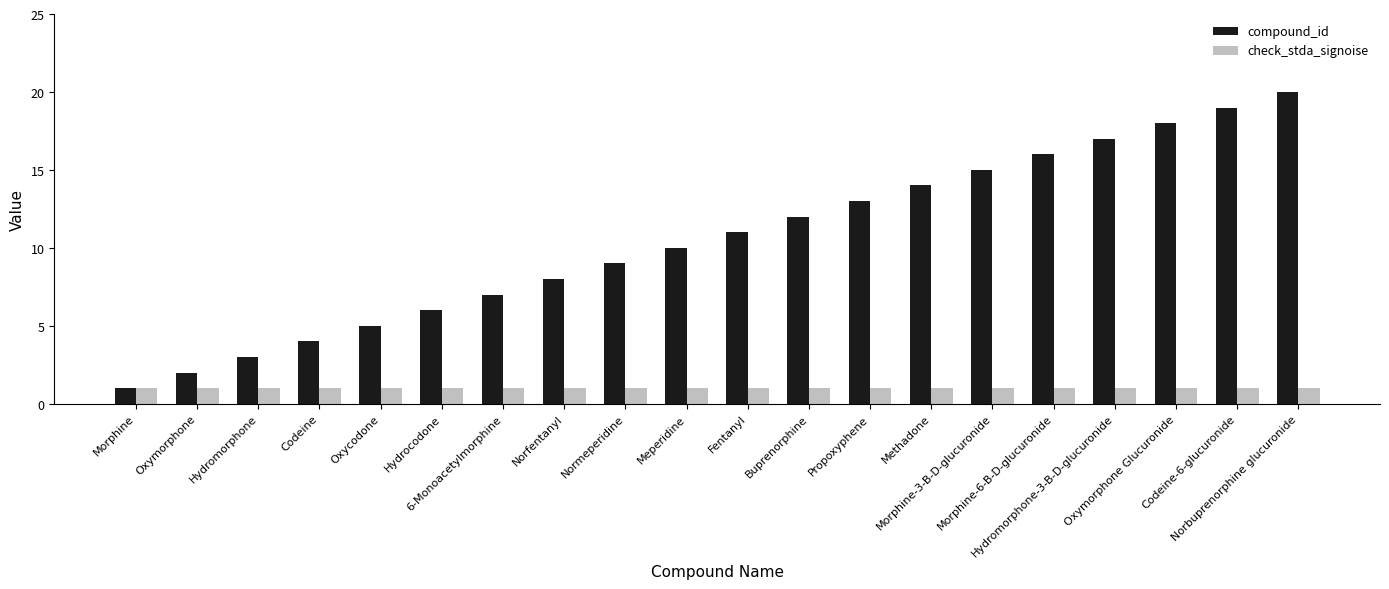

What is the sum of all check_stda_signoise values?

20